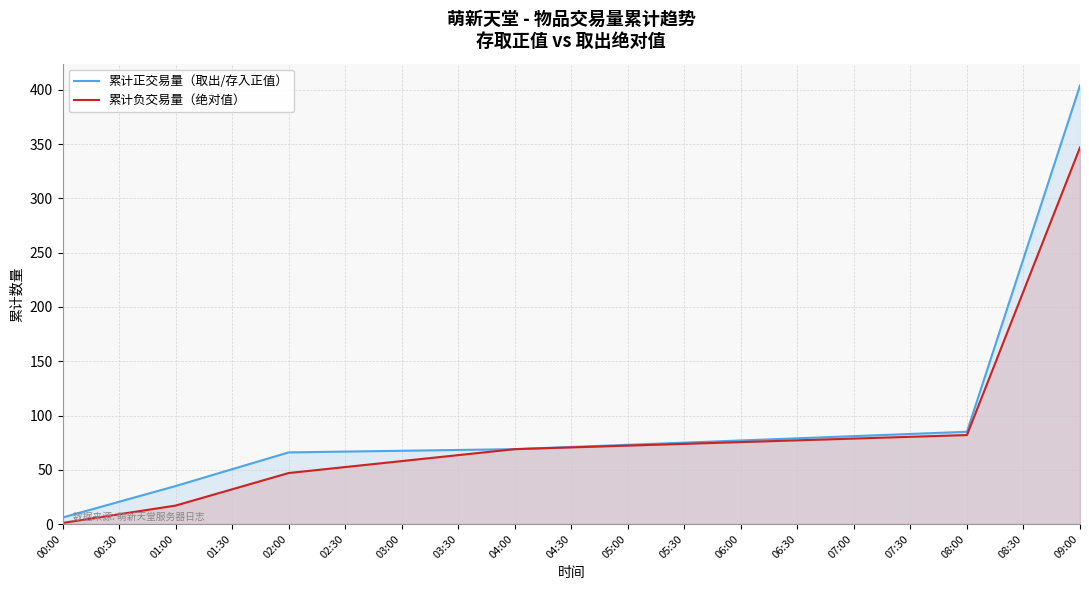

Reading right to left, extract all data points from this chart.

累计正交易量（取出/存入正值）: 404	85	69	66	35	6
累计负交易量（绝对值）: 347	82	69	47	17	1